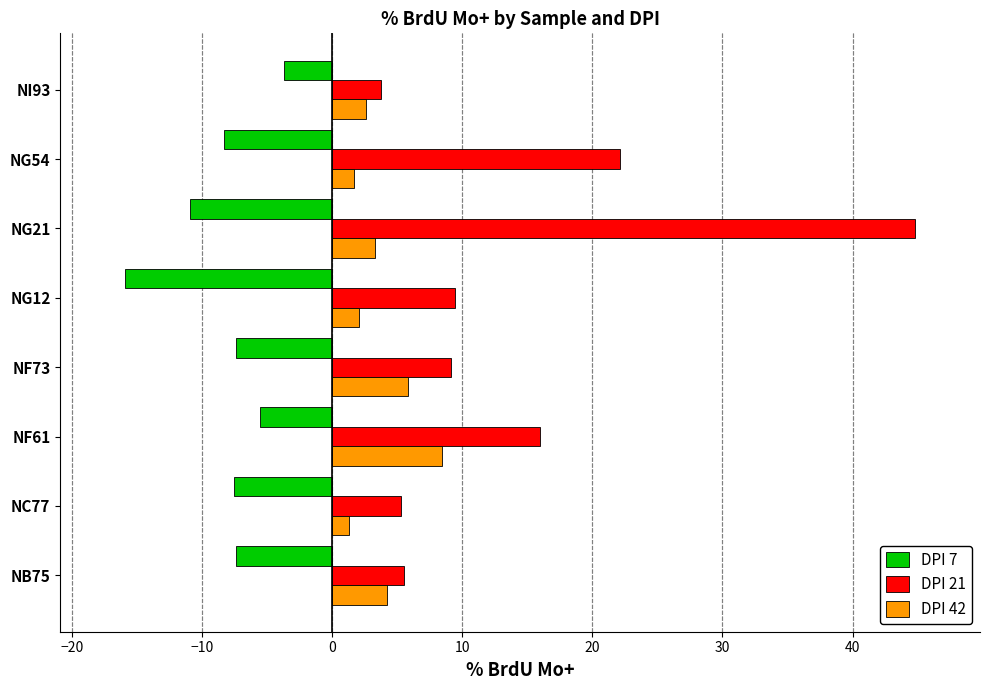

What is the highest value of the DPI 42 series?

8.4